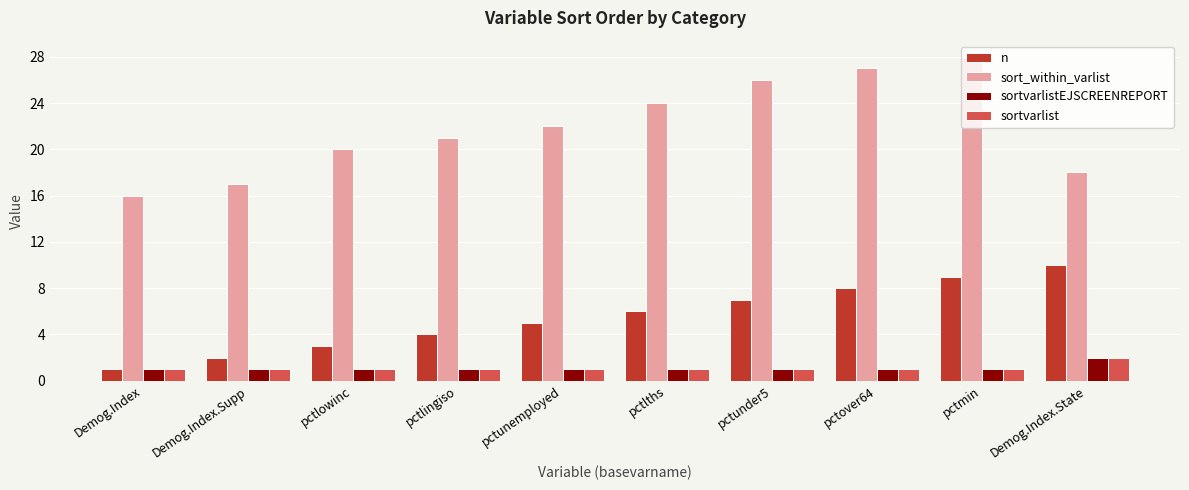

What is the spread (max minus min) of values at pctlths?

23